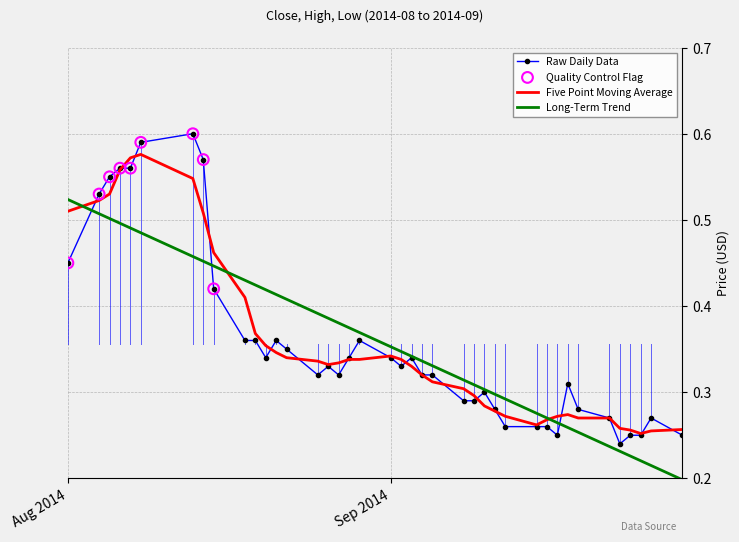

Which series has the widest spread of values?

Raw Daily Data